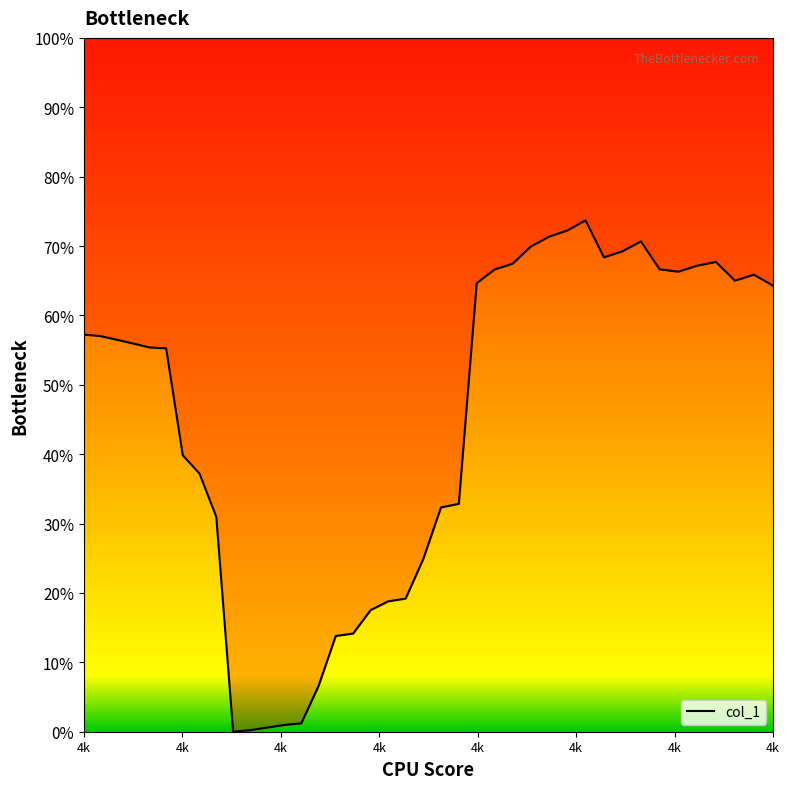

The value at 26 is 0.9. True or false?

False